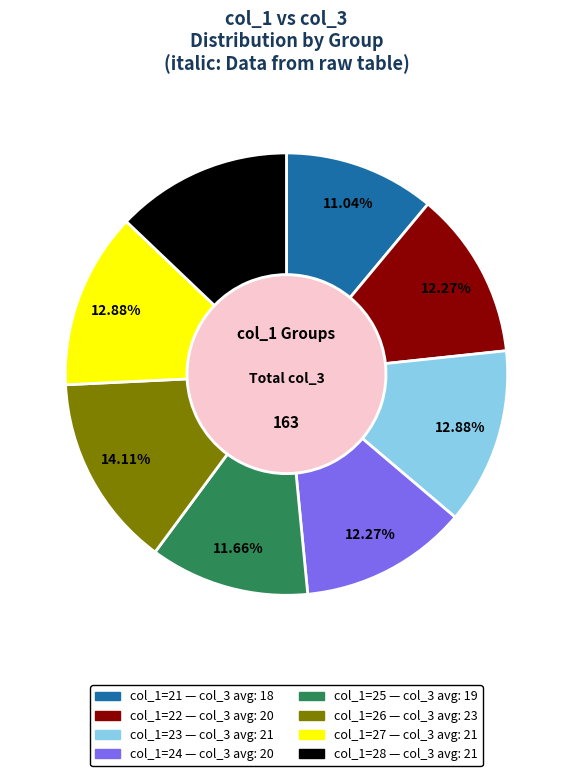

Is there a majority slice in this chart?

No